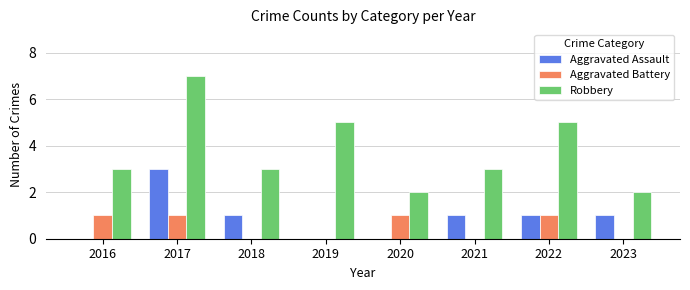

Is the value of Robbery at 2023 greater than the value of Aggravated Assault at 2022?

Yes